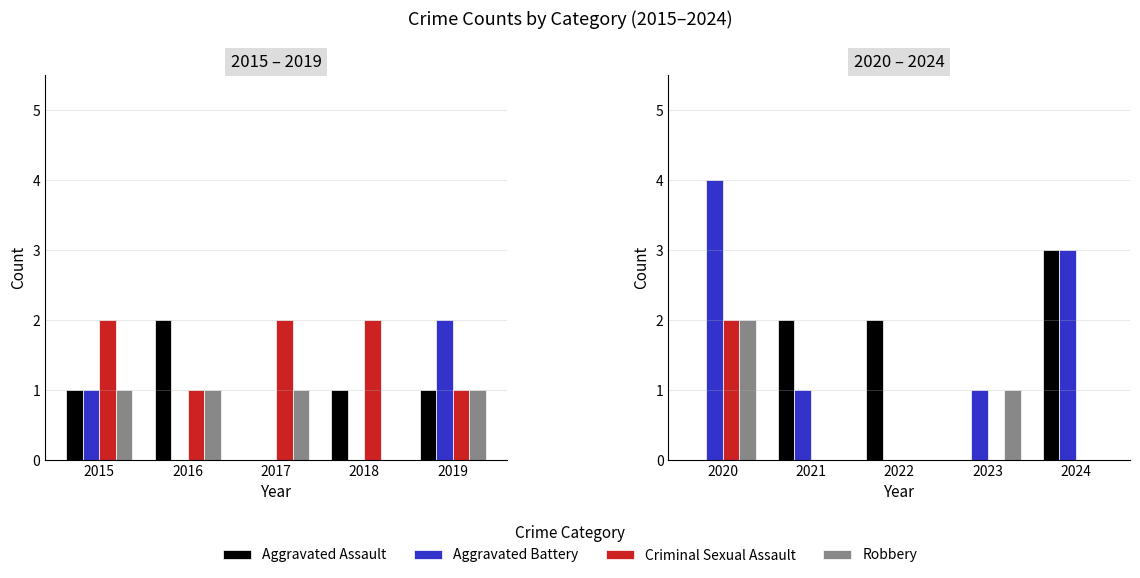

Rank the series by their maximum value, from lowest to highest.

Criminal Sexual Assault, Robbery, Aggravated Assault, Aggravated Battery